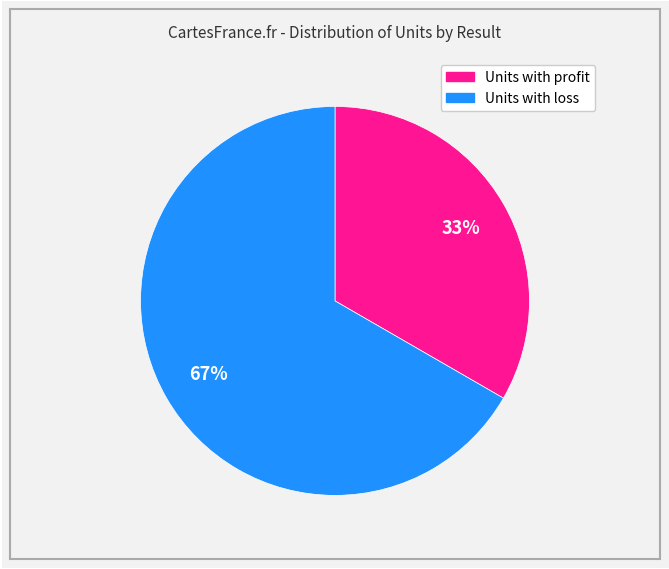

To the nearest percent, what is the average slice percentage?

50%